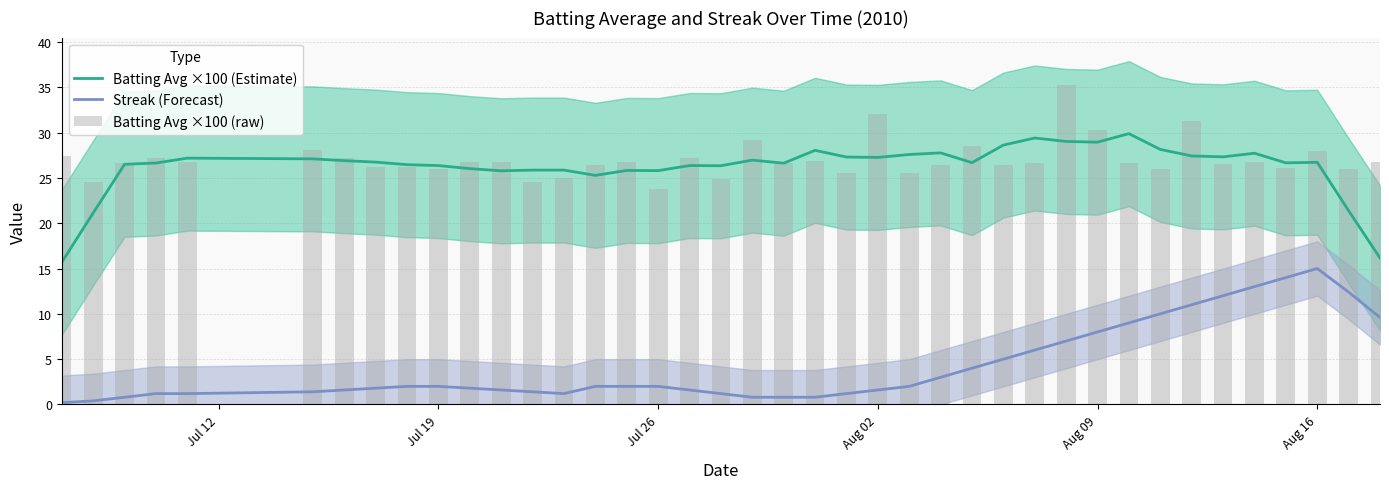

What is the difference between the maximum and minimum values in the Batting Avg ×100 (Estimate) series?

14.2